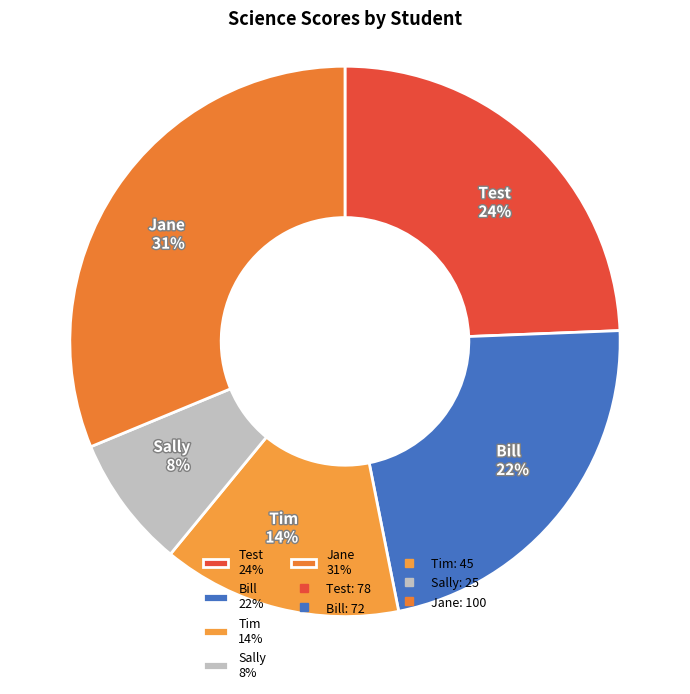

How many slices are in this pie chart?

5